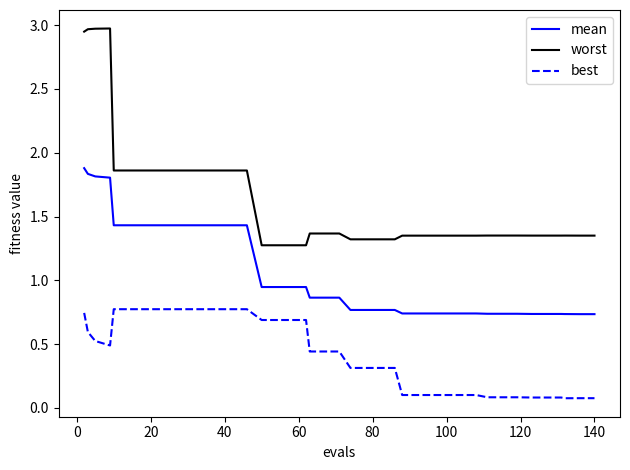

What is the difference between the maximum and minimum values in the worst series?

1.7